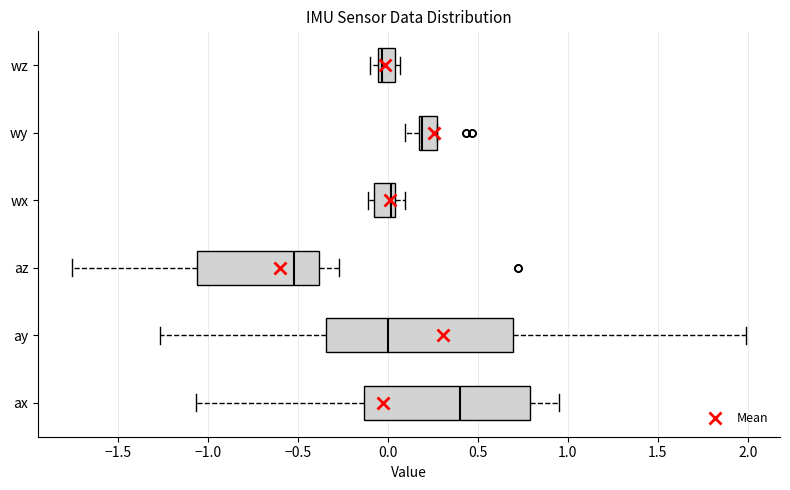

Reading bottom to top, read every box against the x-axis: the position of its median line, the range the box covers, and the ends of its whiskers. The values are not printed on the chart, so give them approximately, as read against the axis.

ax: median 0.40, box -0.15 to 0.80, whiskers -1.05 to 0.95
ay: median 0.00, box -0.35 to 0.70, whiskers -1.25 to 2.00
az: median -0.50, box -1.05 to -0.40, whiskers -1.75 to -0.25
wx: median 0.00, box -0.10 to 0.05, whiskers -0.10 (just left of the box's left edge) to 0.10
wy: median 0.20, box 0.15 to 0.25, whiskers 0.10 to 0.25
wz: median -0.05 (just right of the box's left edge), box -0.05 to 0.05, whiskers -0.10 to 0.05 (just right of the box's right edge)